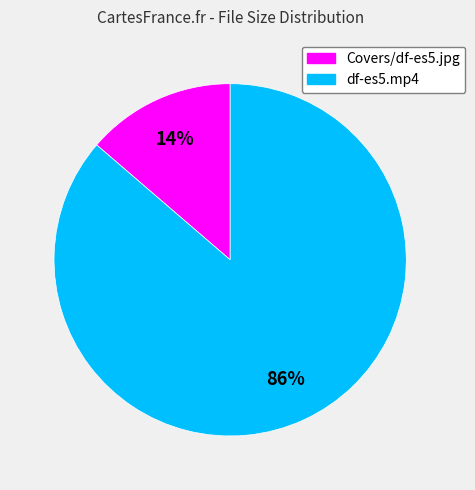

The Covers/df-es5.jpg slice represents 14% of the pie. True or false?

True